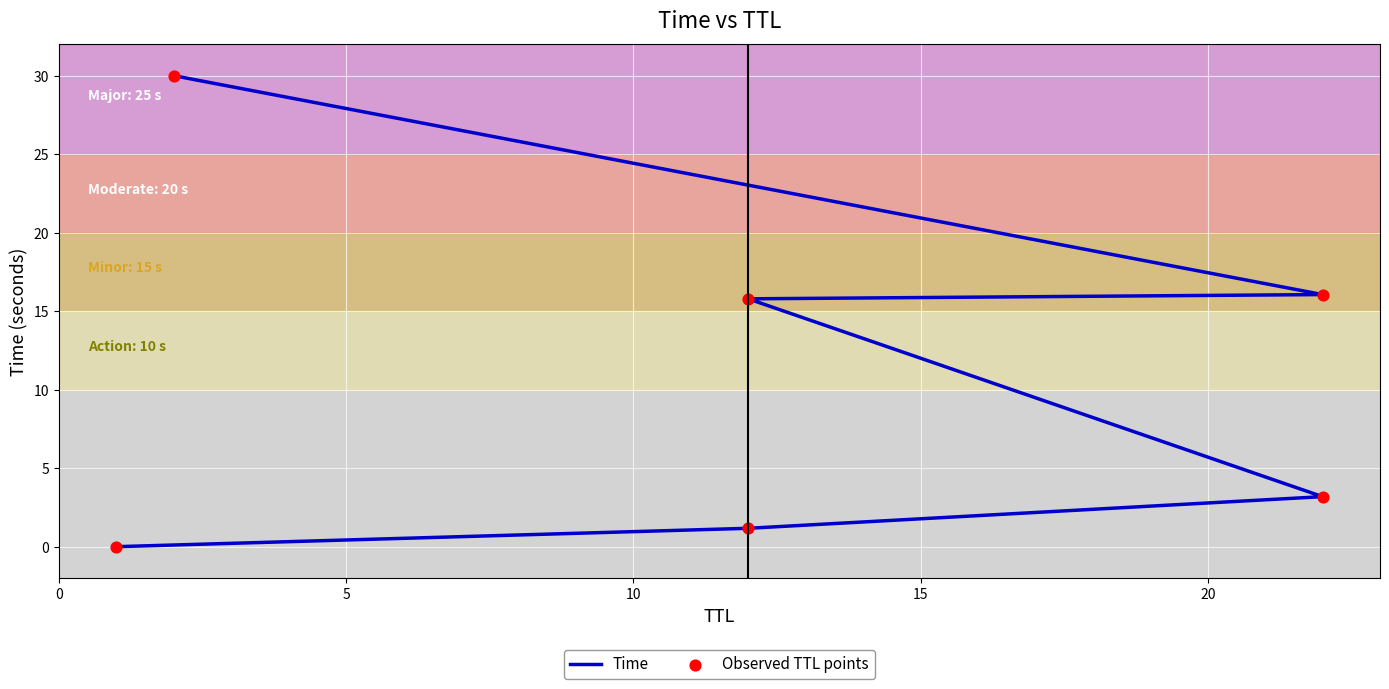

At how many categories does at least one series exceed 20?

1